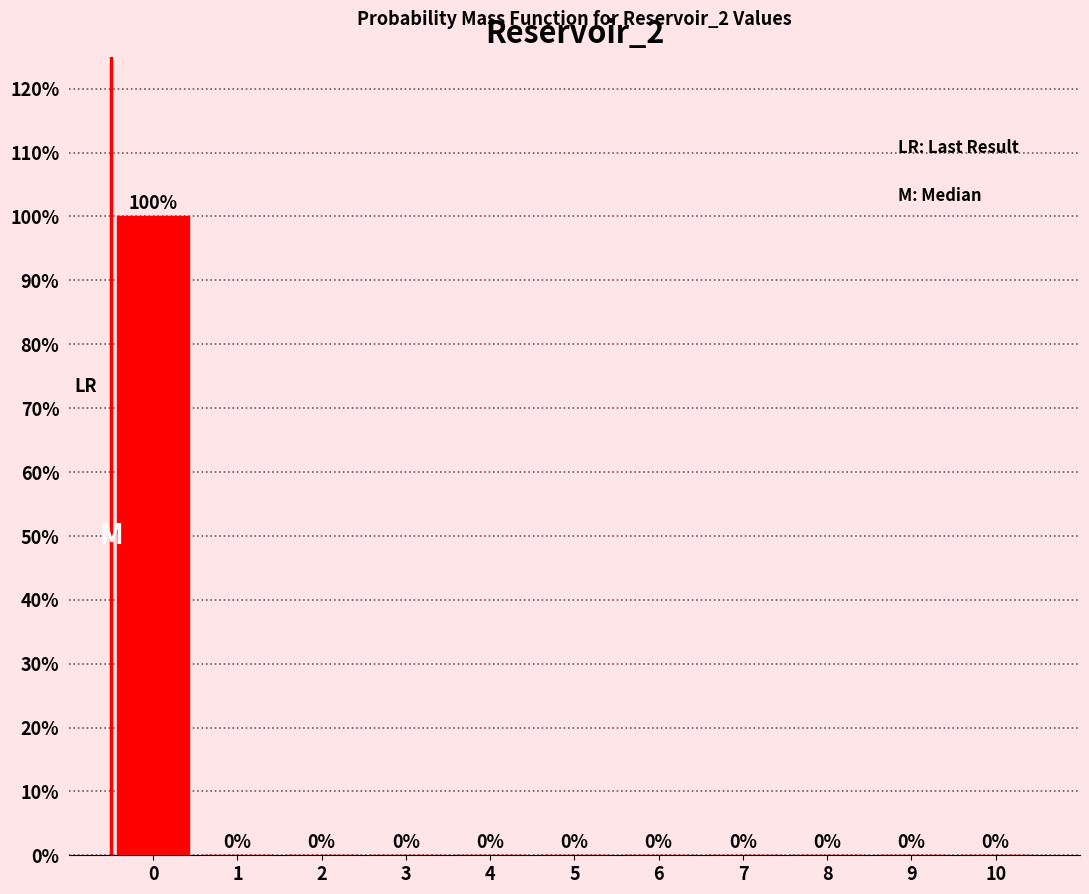

Reading left to right, what are all the values shown in this chart?

0=100	1=0	2=0	3=0	4=0	5=0	6=0	7=0	8=0	9=0	10=0